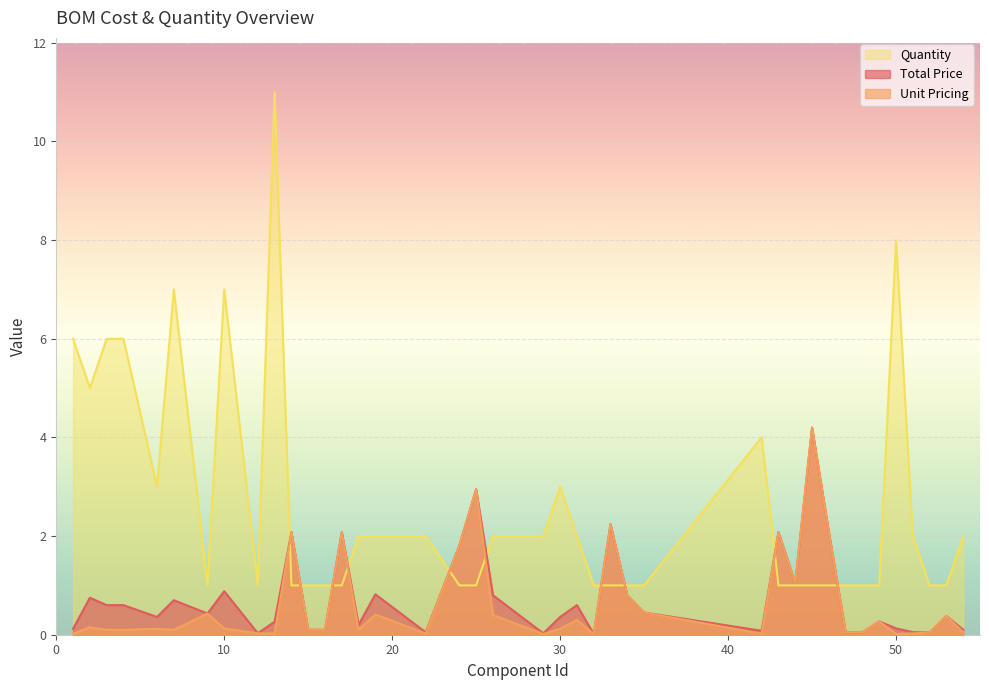

Read the Quantity value at 33.

1.0